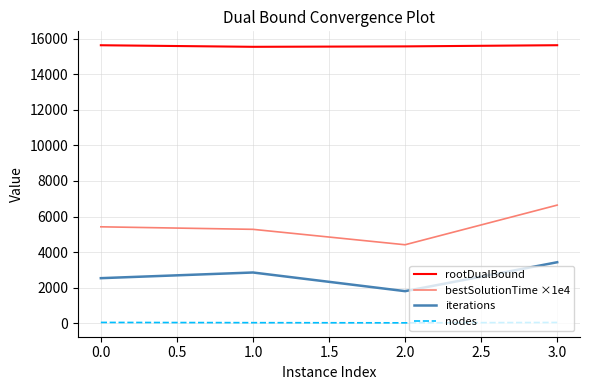

True or false: rootDualBound and nodes intersect in this chart.

False